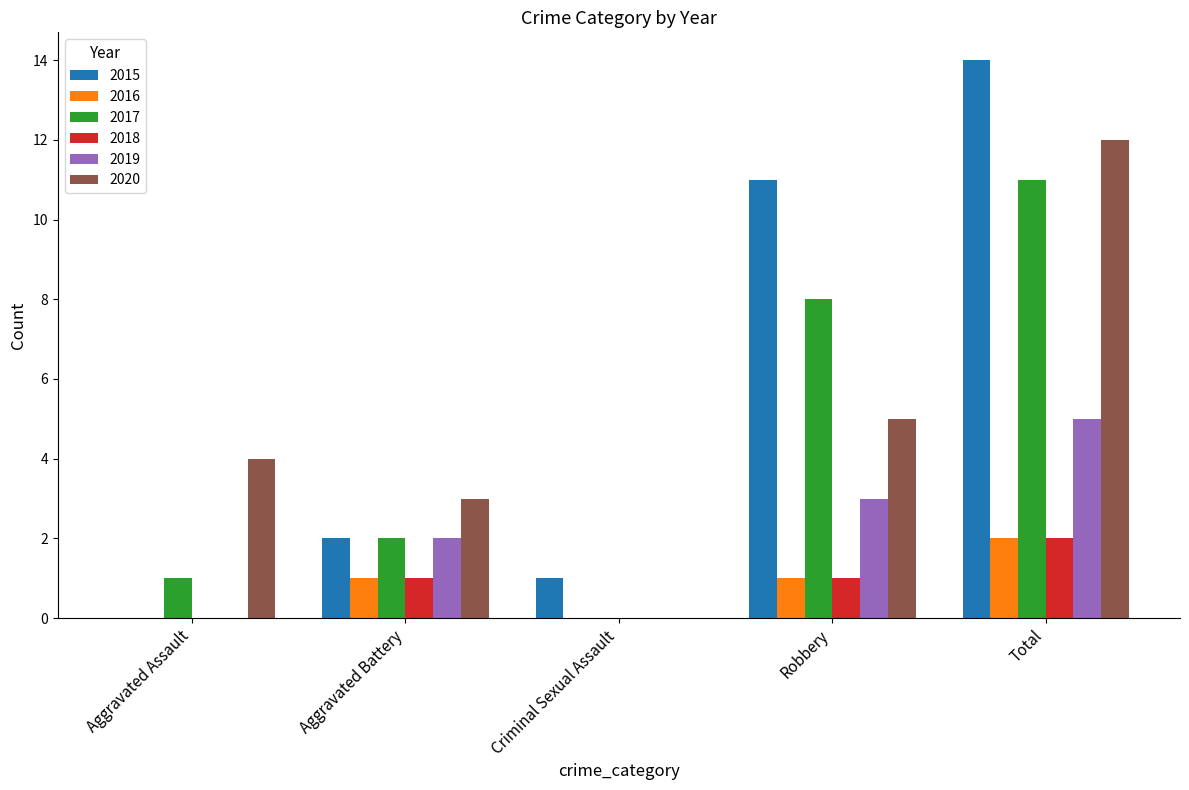

At which label does 2020 reach its peak?

Total